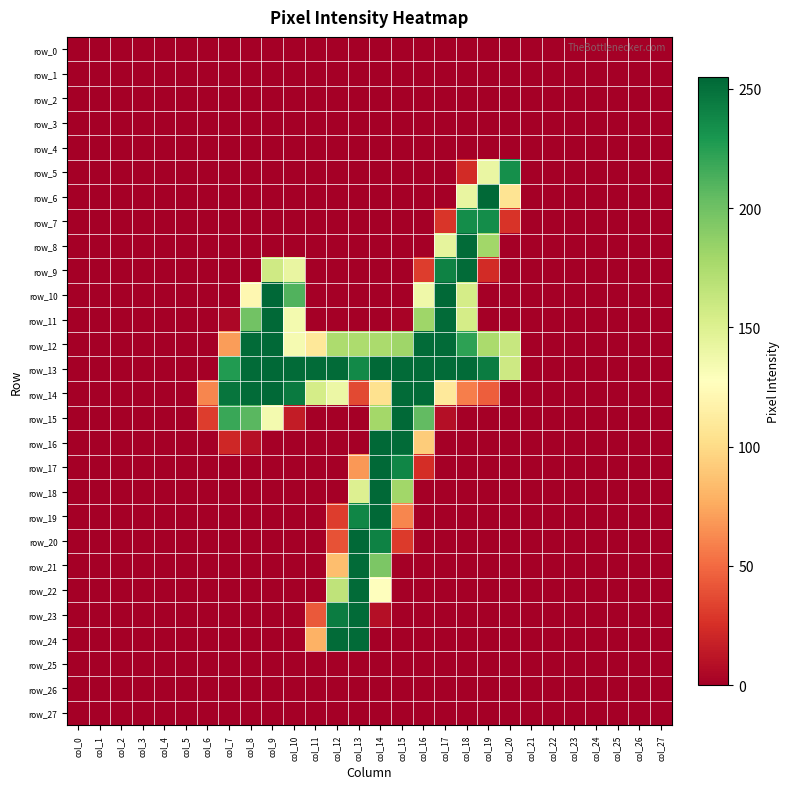

Which category has the lowest value across all series?

col_0